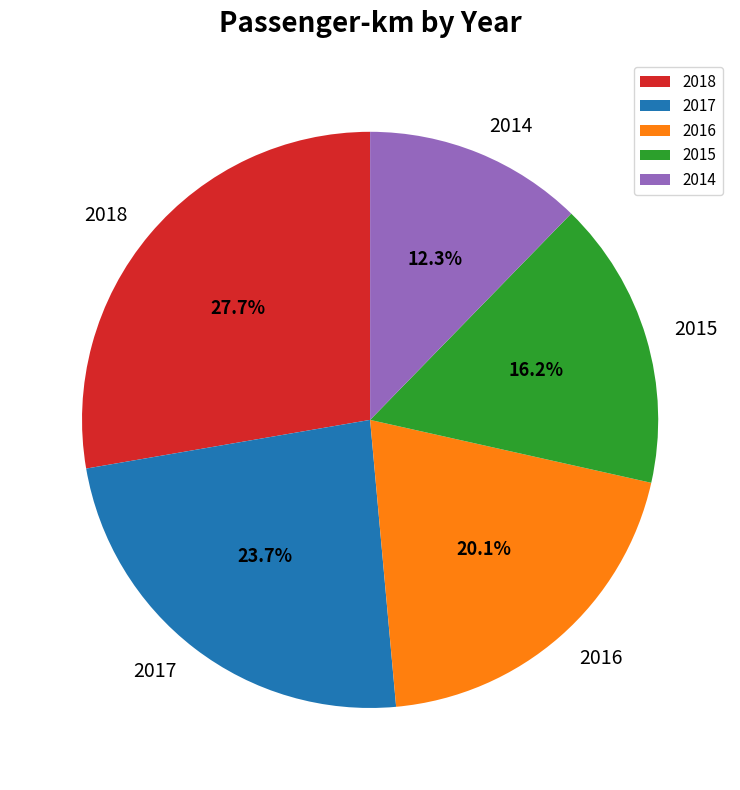

Between 2015 and 2017, which is larger?

2017